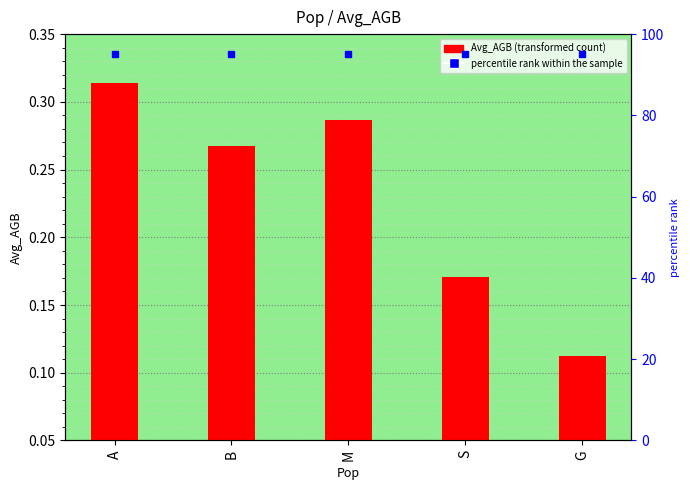

What is the approximate value at S?

0.2